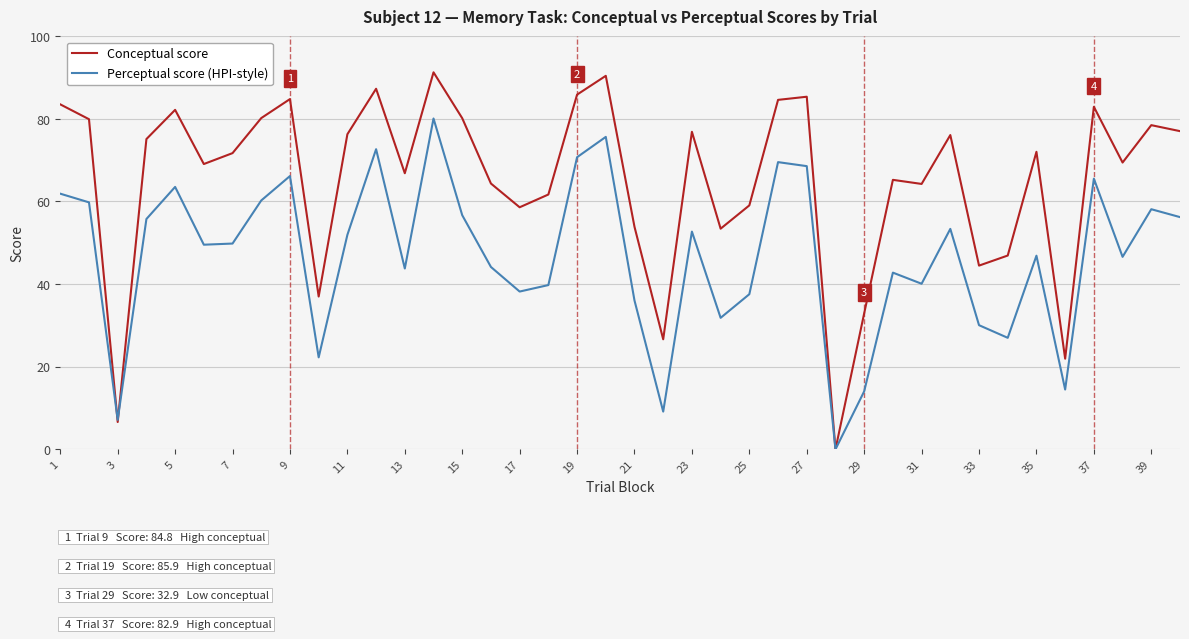

In Conceptual score, how many points are lower than both neighbors (excluding endpoints)?

12